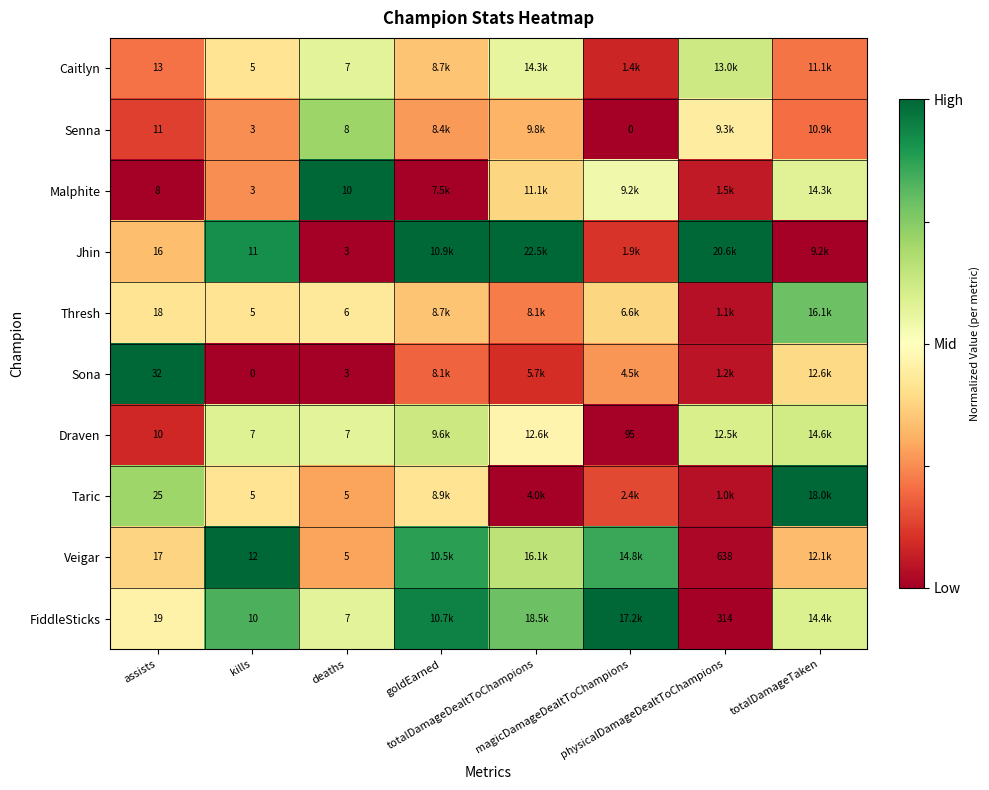

What is the difference between the maximum and minimum values in the Sona series?

1.0